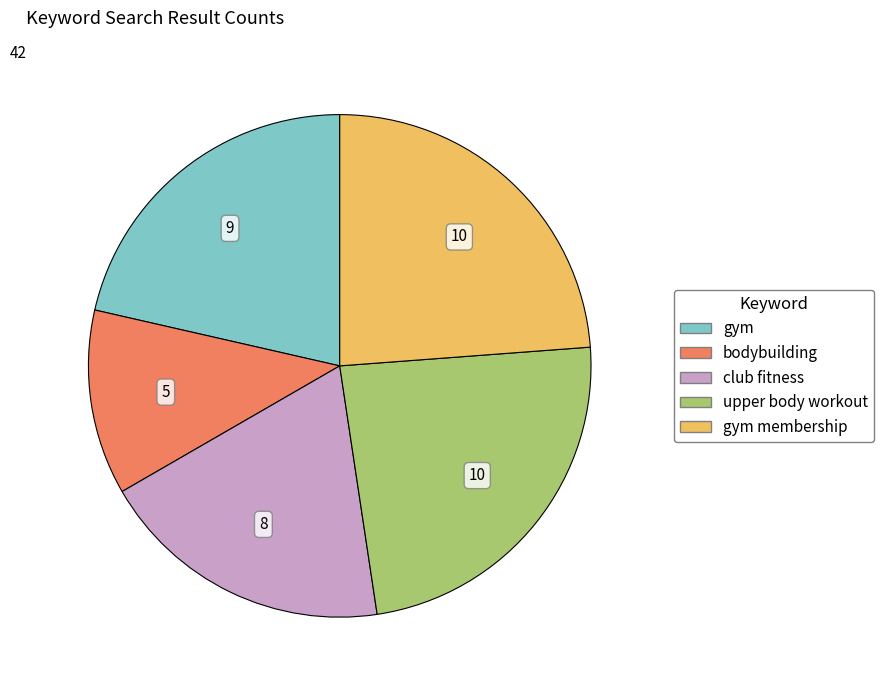

Is there a majority slice in this chart?

No